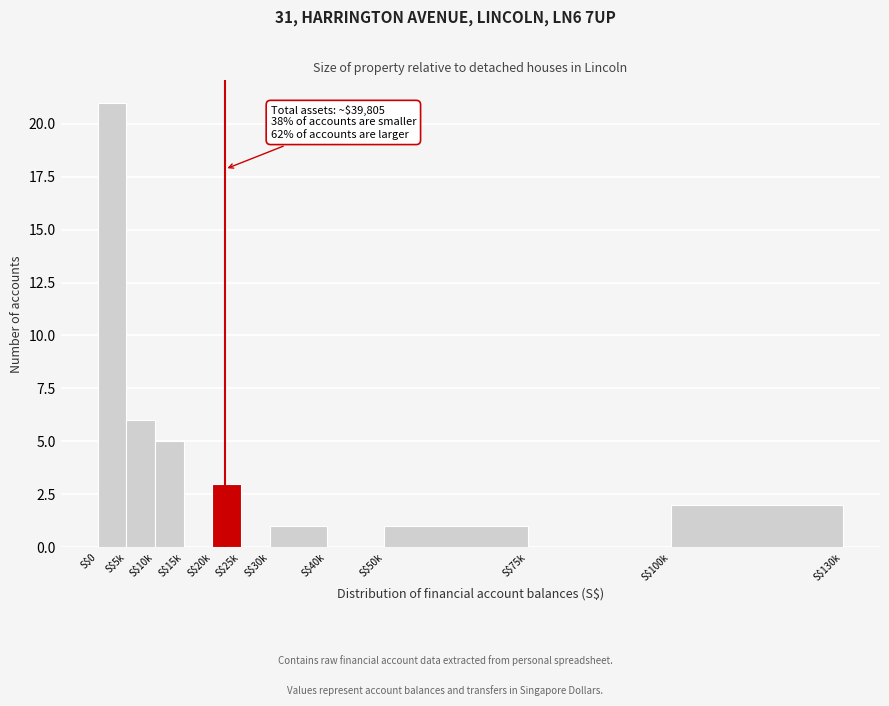

At which label is the value closest to 10?

S$5k